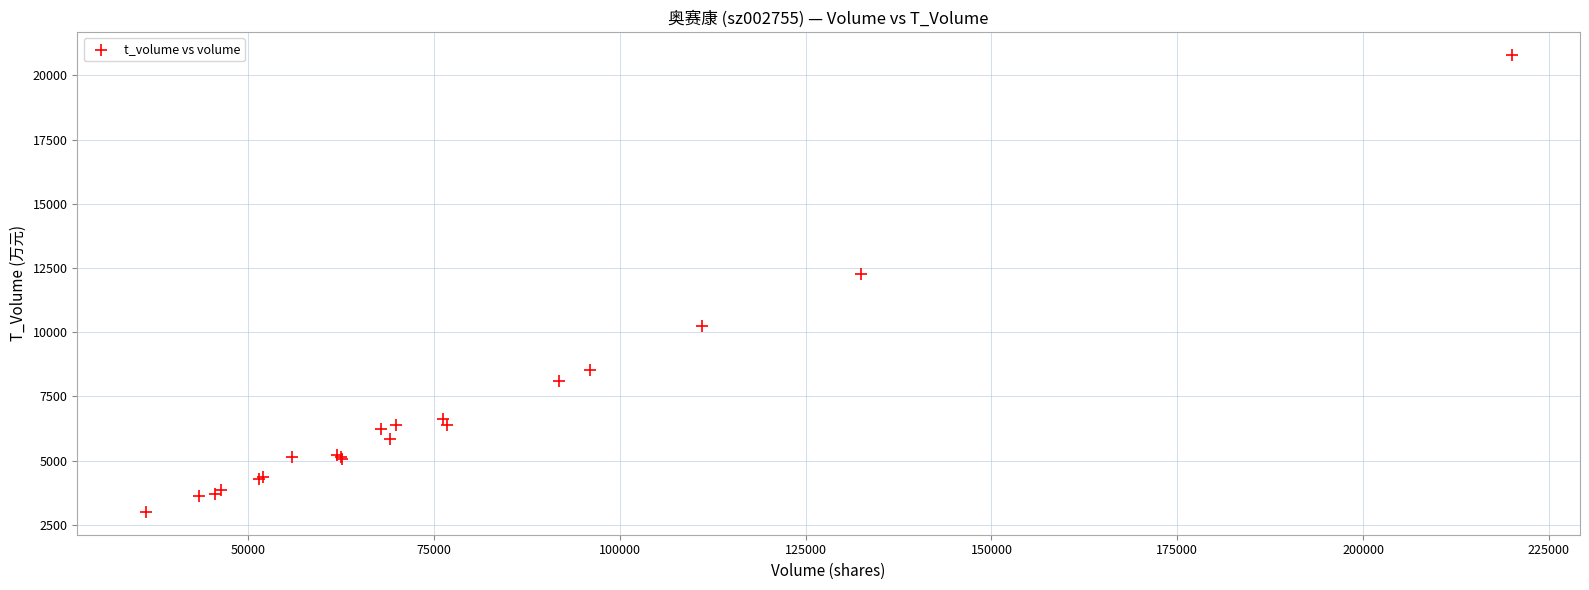

What Y value in the scatter plot is closest to 11904?

12269